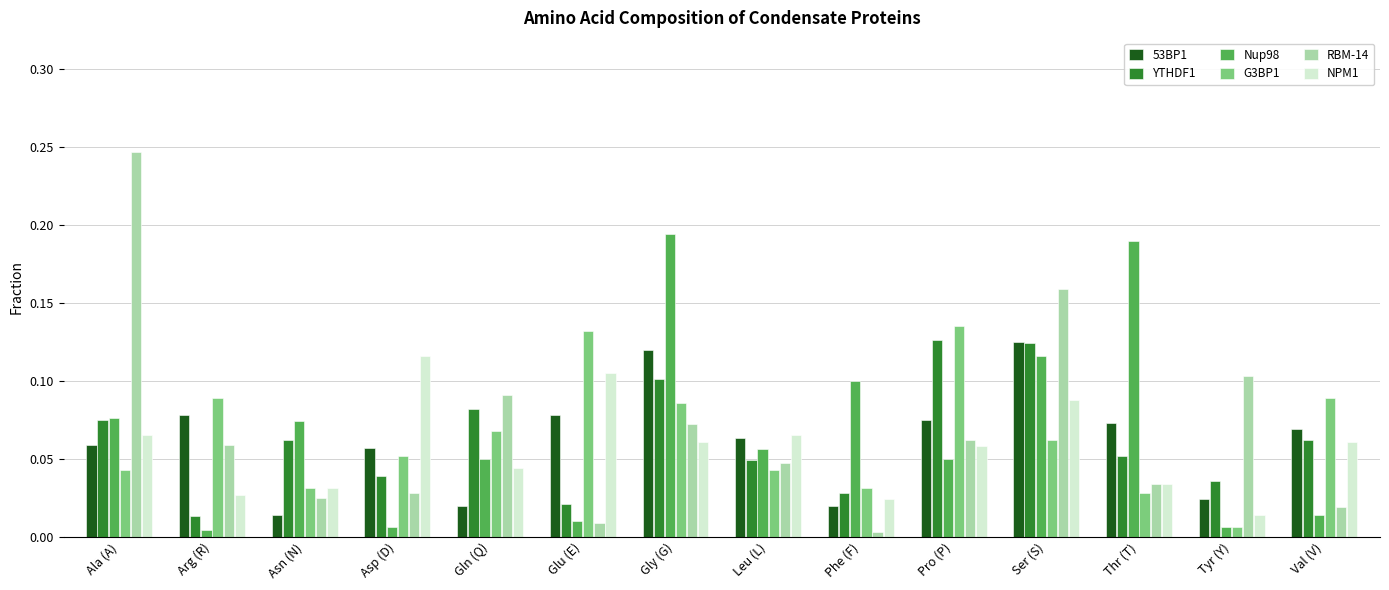

Which category has the highest value across all series?

Ala (A)